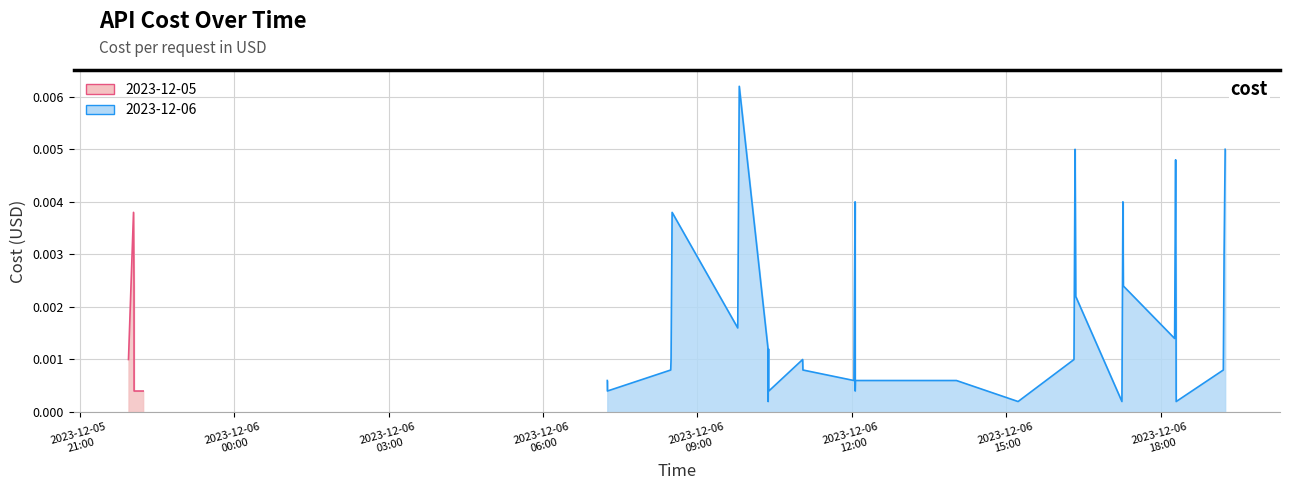

Rank the categories by value from highest to lowest.

2023-12-06 09:48:40, 2023-12-06 16:19:57, 2023-12-06 19:14:51, 2023-12-06 18:17:07, 2023-12-06 12:03:39, 2023-12-06 17:15:42, 2023-12-05 22:02:52, 2023-12-06 08:30:26, 2023-12-06 19:13:36, 2023-12-05 22:03:28, 2023-12-06 17:16:11, 2023-12-06 16:20:45, 2023-12-06 12:02:43, 2023-12-06 18:17:37, 2023-12-06 09:46:54, 2023-12-06 18:15:57, 2023-12-06 10:22:13, 2023-12-06 10:22:45, 2023-12-05 21:57:01, 2023-12-06 08:29:13, 2023-12-06 11:02:32, 2023-12-06 16:18:42, 2023-12-06 08:28:48, 2023-12-06 11:02:51, 2023-12-06 19:12:42, 2023-12-06 07:14:54, 2023-12-06 12:02:18, 2023-12-06 12:04:04, 2023-12-06 14:01:43, 2023-12-05 22:03:32, 2023-12-05 22:14:06, 2023-12-06 07:15:00, 2023-12-06 10:22:55, 2023-12-06 10:23:07, 2023-12-06 12:03:46, 2023-12-06 18:17:42, 2023-12-06 10:22:22, 2023-12-06 15:13:33, 2023-12-06 17:14:33, 2023-12-06 18:17:47